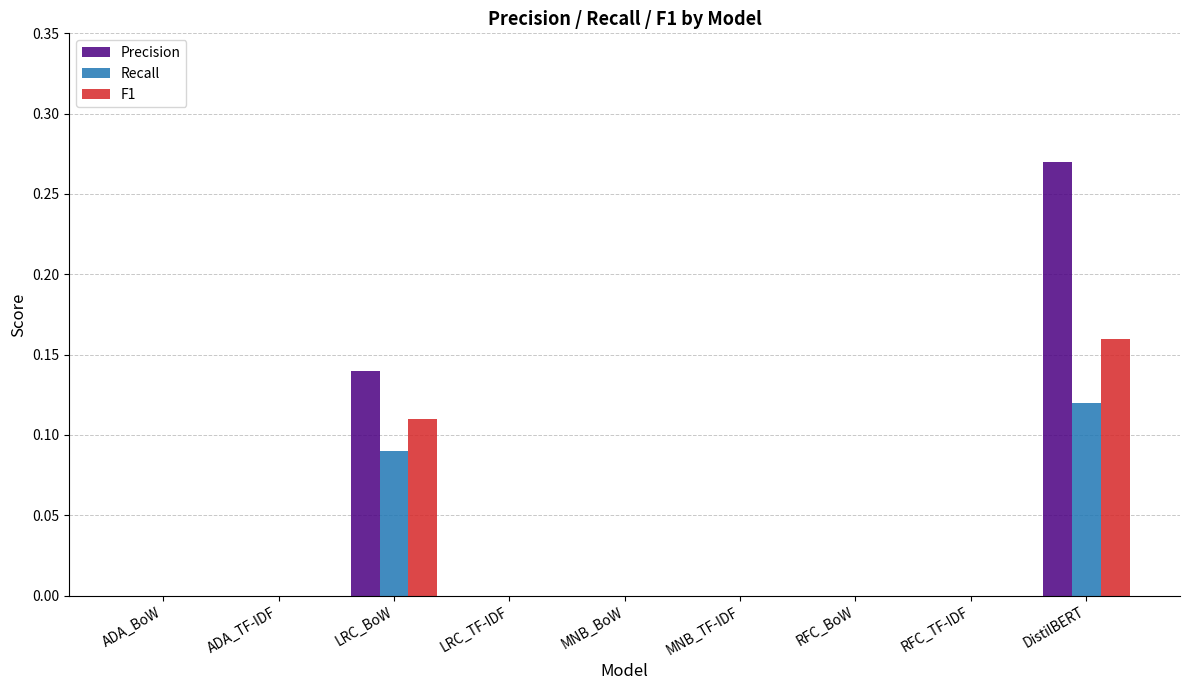

Is it true that Precision equals 0.1 at ADA_BoW?

False